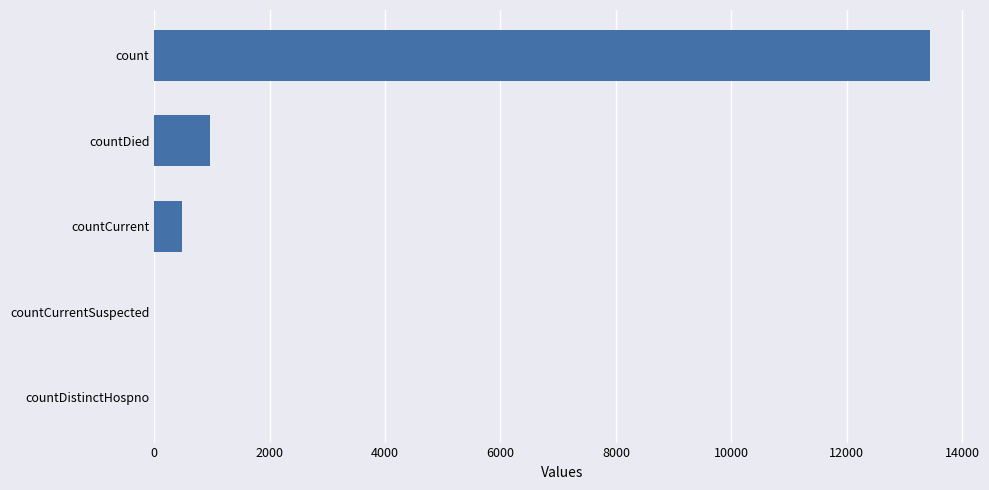

What is the sum of the values at countCurrent and count?

13922